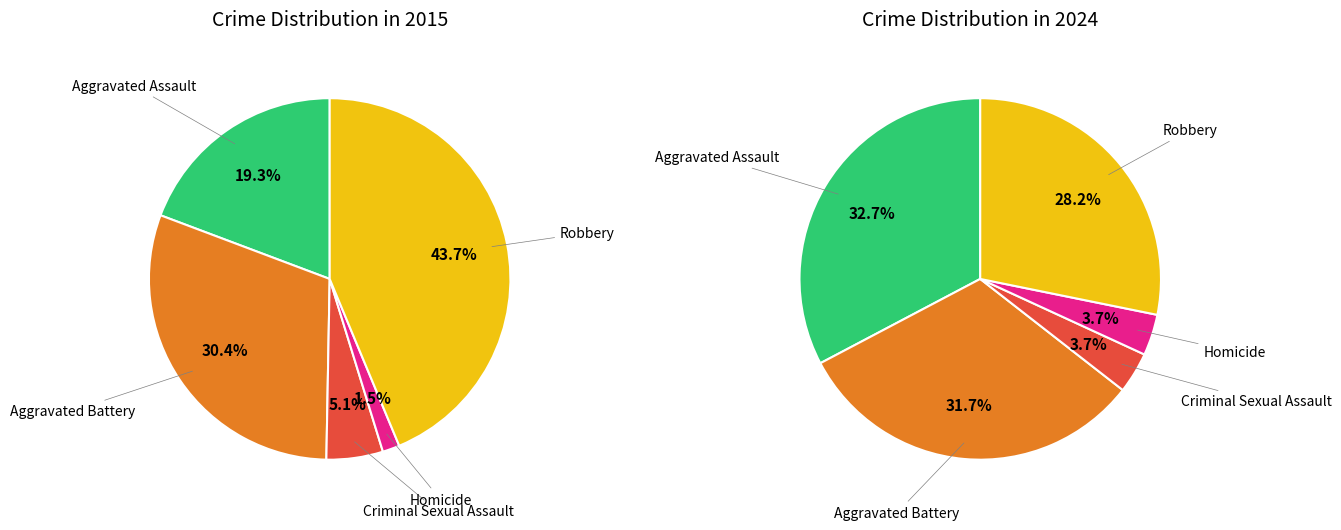

To the nearest percent, what percentage of the pie is 3?

4%